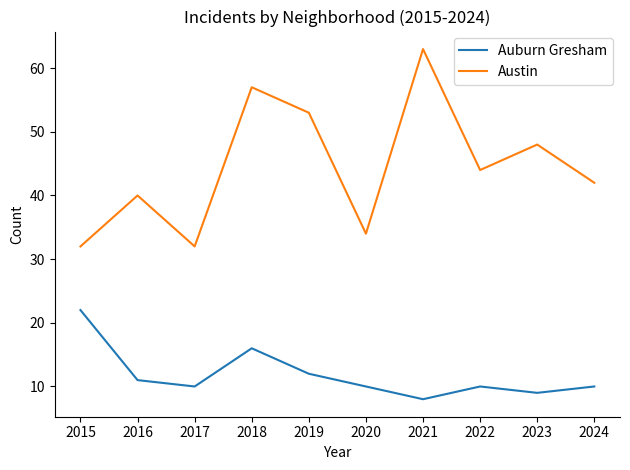

True or false: Auburn Gresham and Austin cross at least once.

False